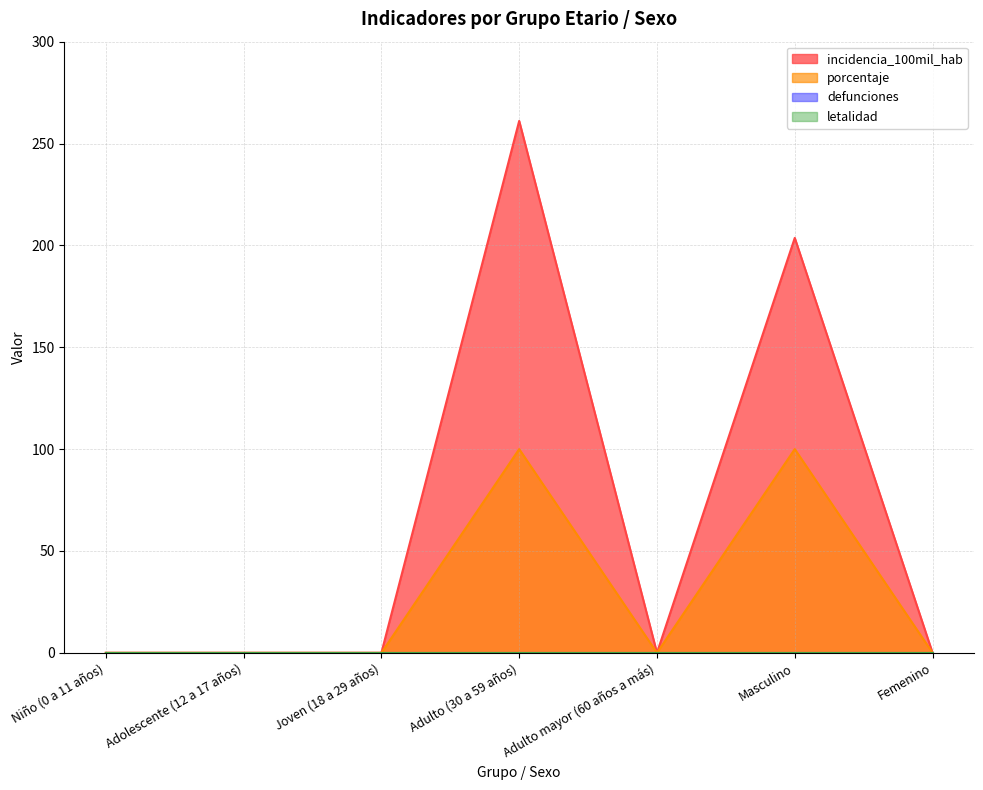

Does the chart have visible grid lines?

Yes